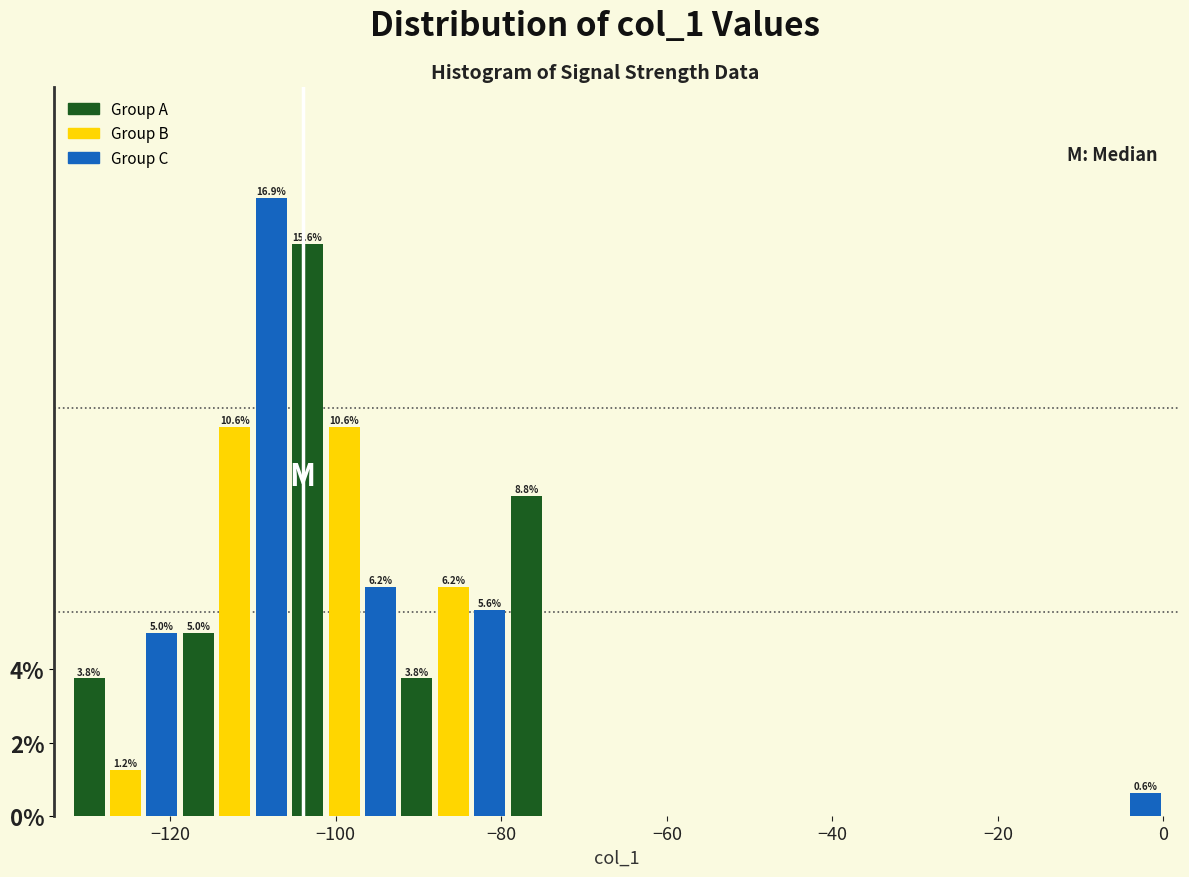

Around what value on the x-axis is the tallest bar? Give the approximate position of its centre, as read against the axis.

-108